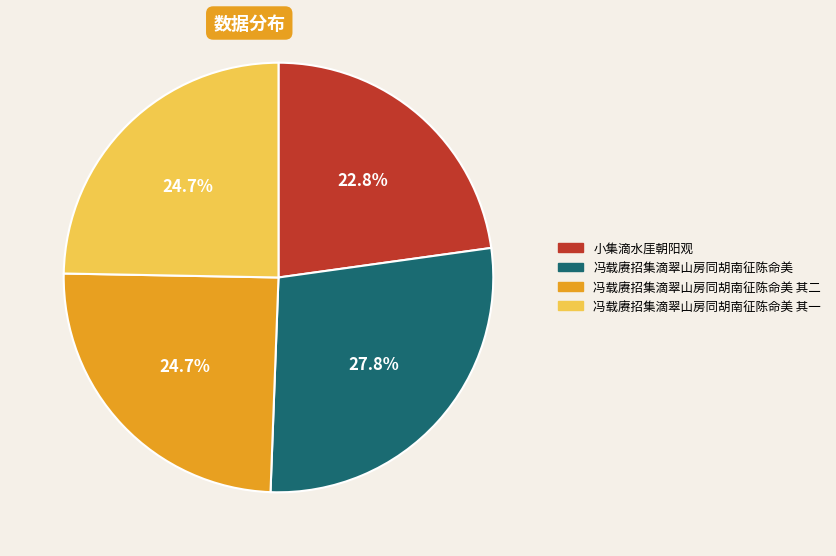

To the nearest percent, what is the combined percentage of 冯载赓招集滴翠山房同胡南征陈命美 其一 and 小集滴水厓朝阳观?

48%